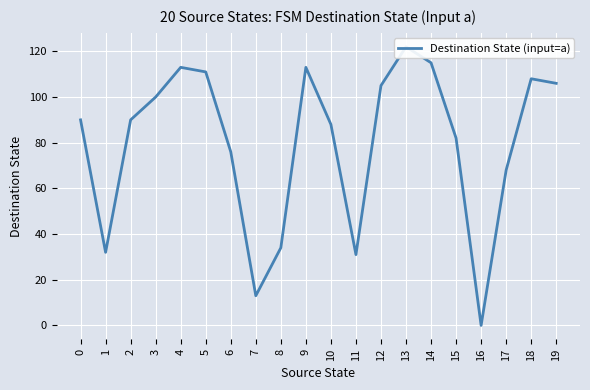

List the labels in order of value, smallest first.

16, 7, 11, 1, 8, 17, 6, 15, 10, 0, 2, 3, 12, 19, 18, 5, 4, 9, 14, 13